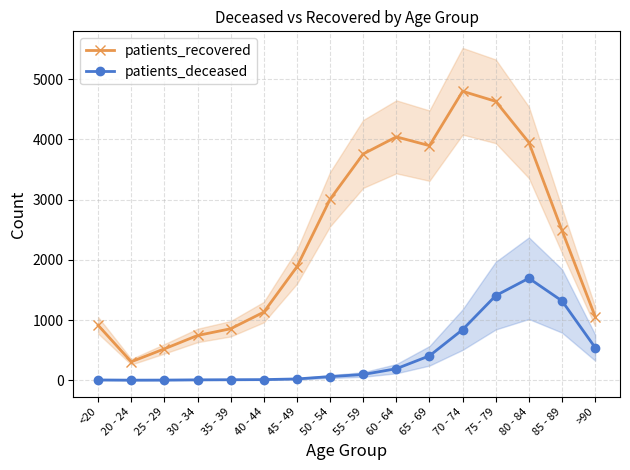

Rank the series by their average value, from highest to lowest.

patients_recovered, patients_deceased